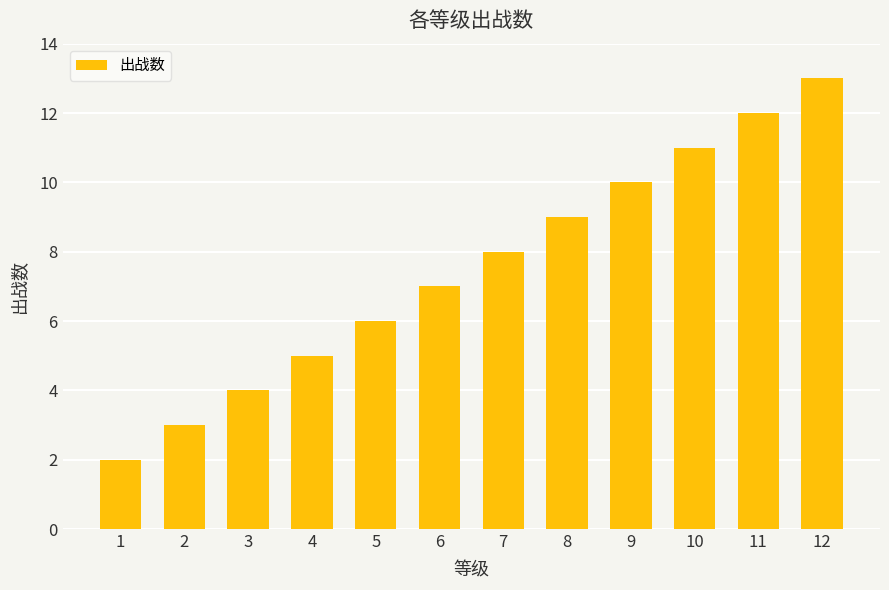

What is the smallest value displayed?

2